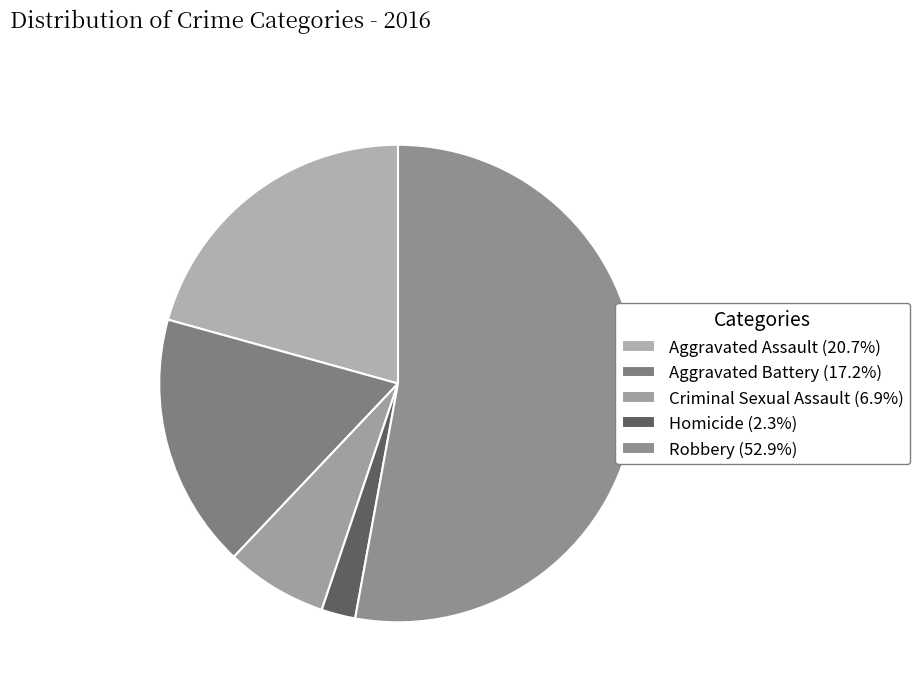

Rank the categories by value from lowest to highest.

Homicide, Criminal Sexual Assault, Aggravated Battery, Aggravated Assault, Robbery